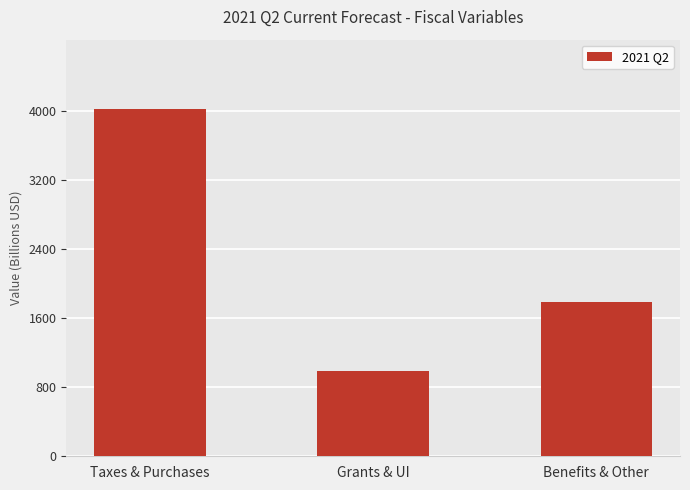

What is the change in value from Taxes & Purchases to Grants & UI?

-3030.5